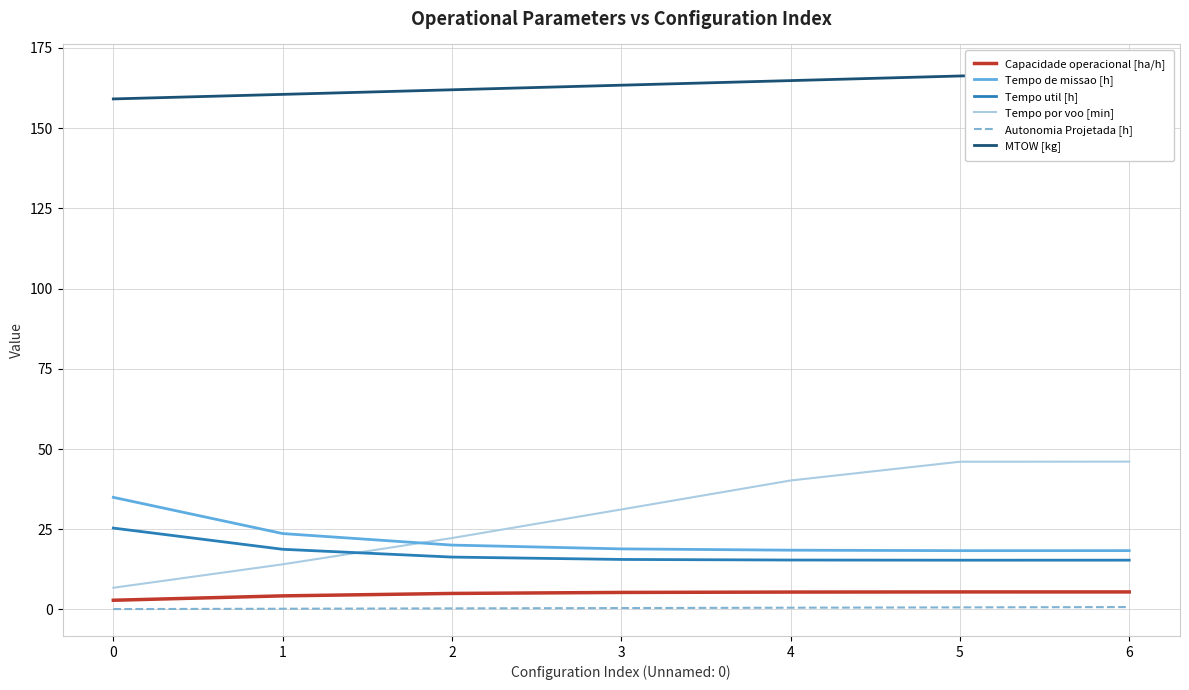

Which has a higher value, 1 or 3?

3